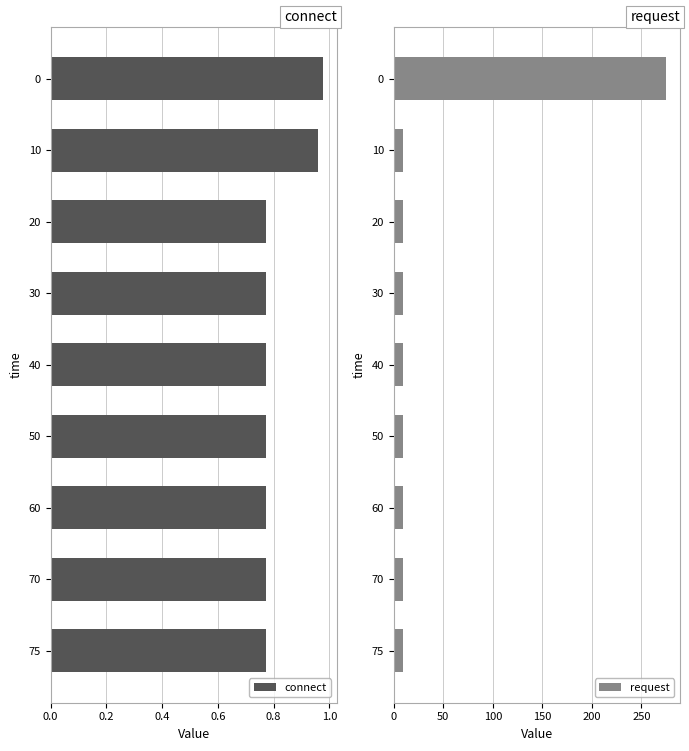

Reading right to left, transcribe all the data shown in this chart.

connect: 0.8	0.8	0.8	0.8	0.8	0.8	0.8	1.0	1.0
request: 8.9	8.9	8.9	8.9	8.9	8.9	8.9	8.9	275.1